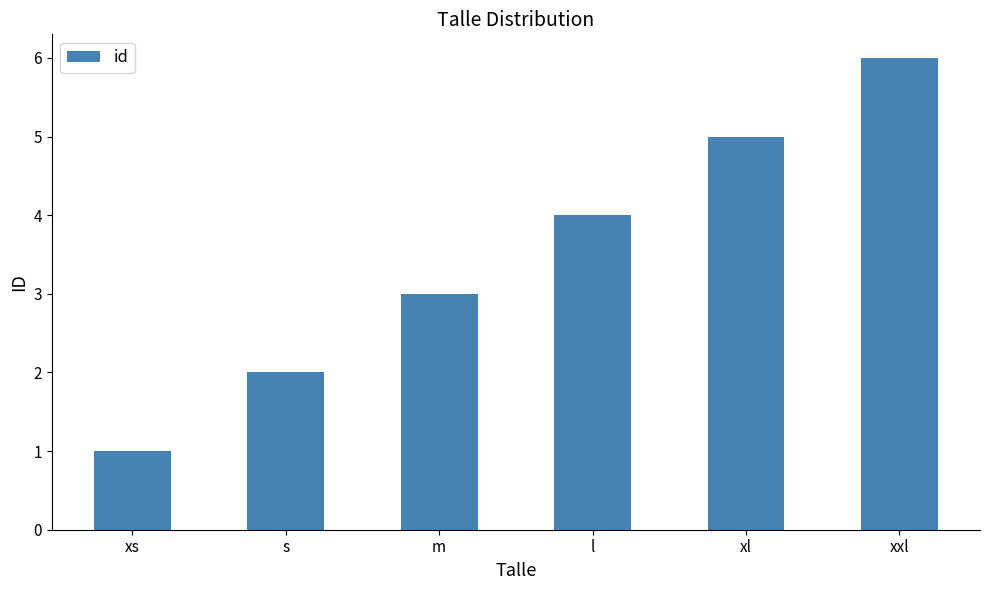

What is the smallest value displayed?

1